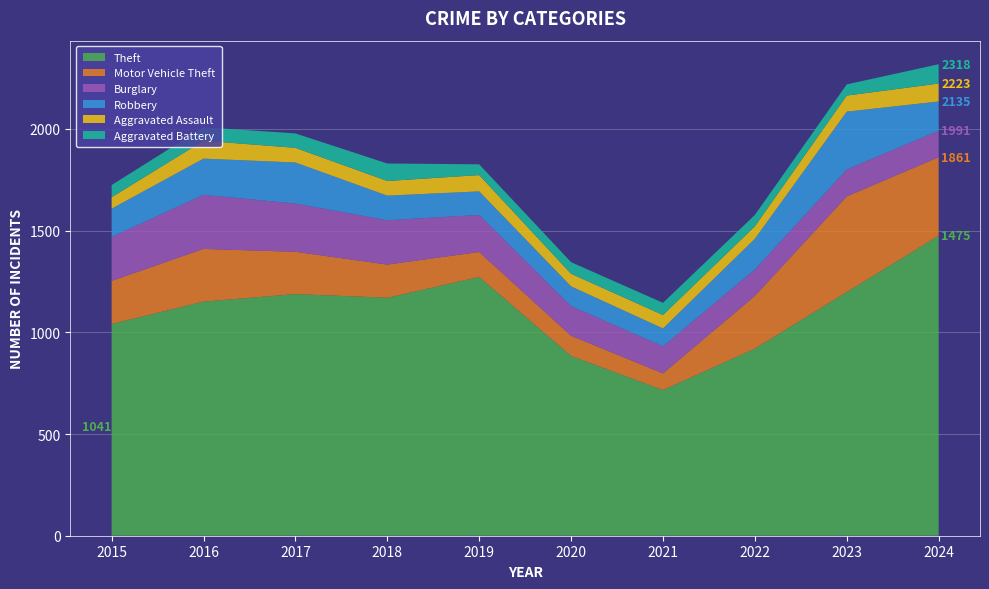

Reading left to right, transcribe all the data shown in this chart.

Theft: 1041	1151	1188	1170	1272	884	716	920	1198	1475
Motor Vehicle Theft: 212	259	208	163	123	99	82	259	470	386
Burglary: 216	266	237	218	182	146	133	130	133	130
Robbery: 139	178	202	121	116	97	88	151	284	144
Aggravated Assault: 56	88	72	72	80	62	66	61	79	88
Aggravated Battery: 60	66	71	86	53	57	60	56	55	95